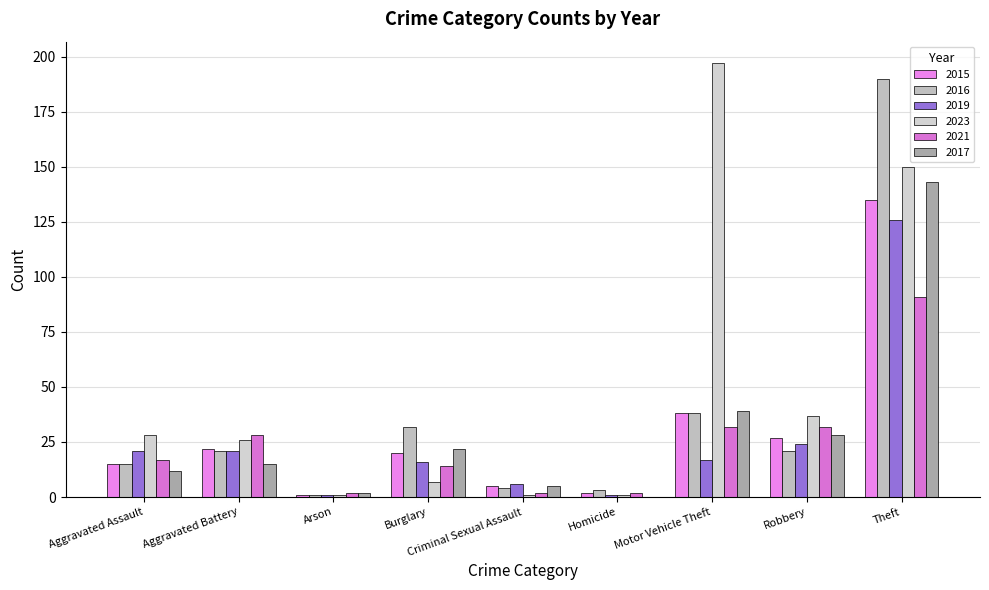

What is the label of the 2nd bar from the left?

Aggravated Battery